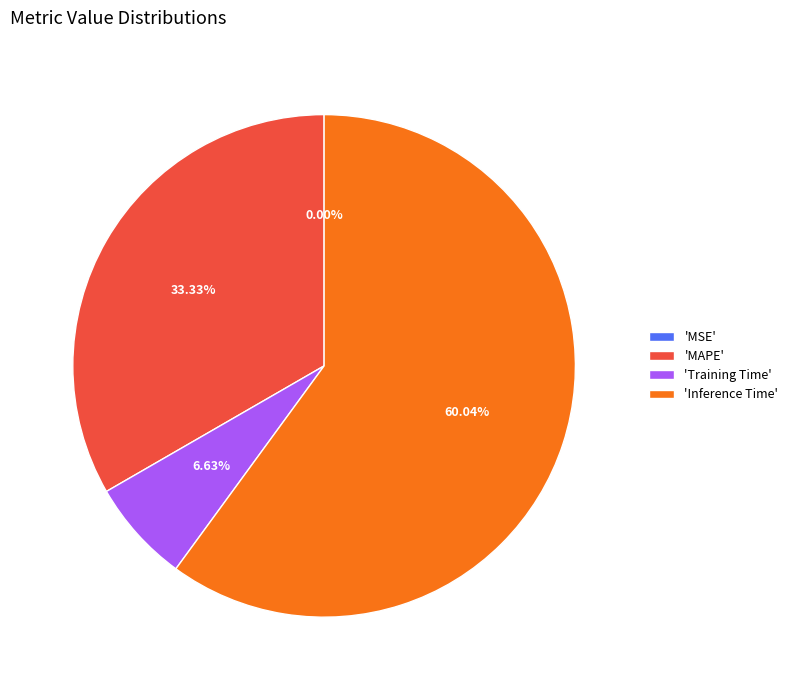

Between 'Inference Time' and 'Training Time', which is larger?

'Inference Time'